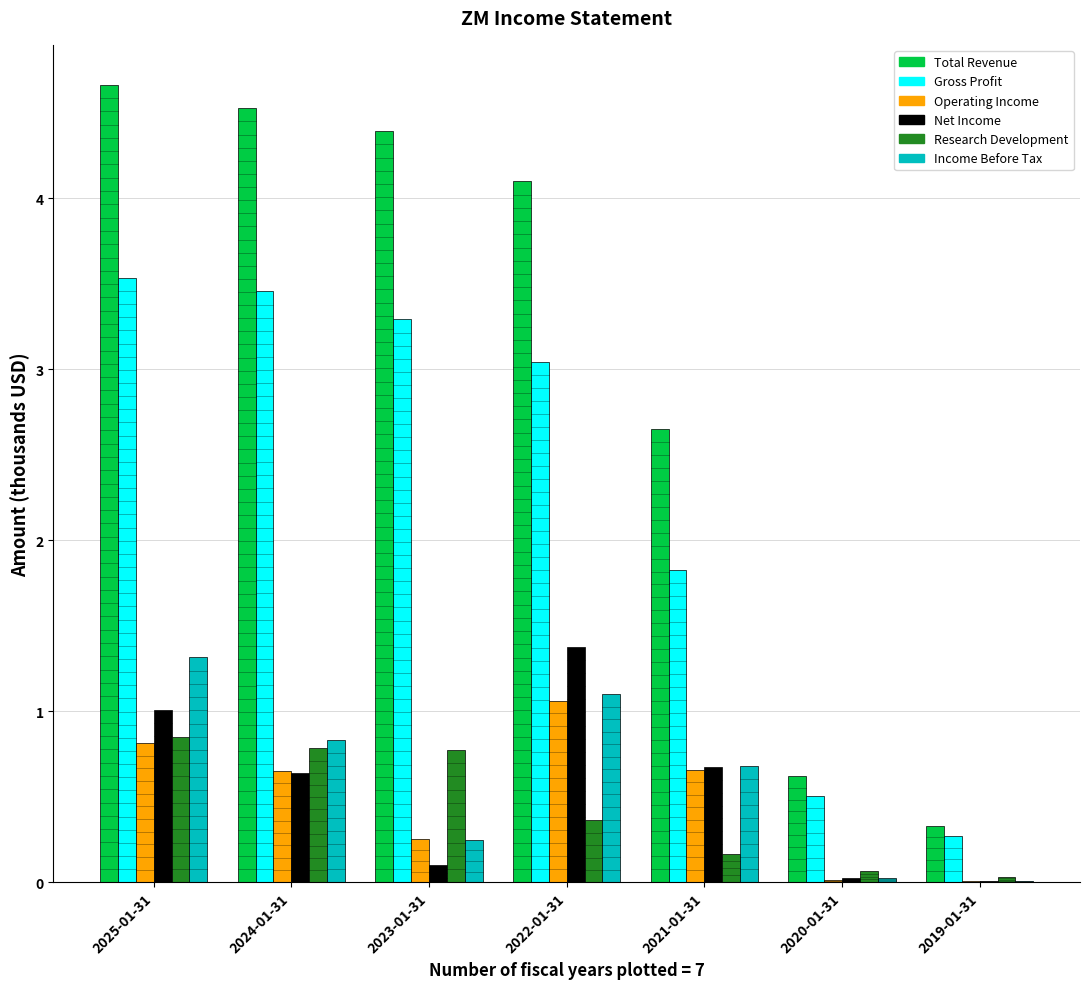

Are the bars grouped side by side (vs. stacked)?

Yes